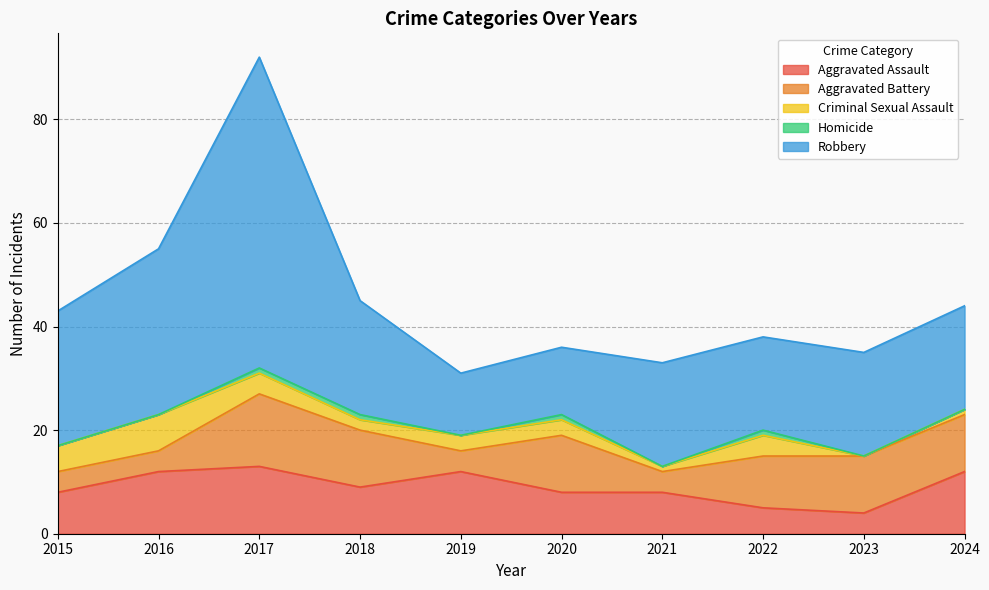

Does the chart display data point markers on the line(s)?

No